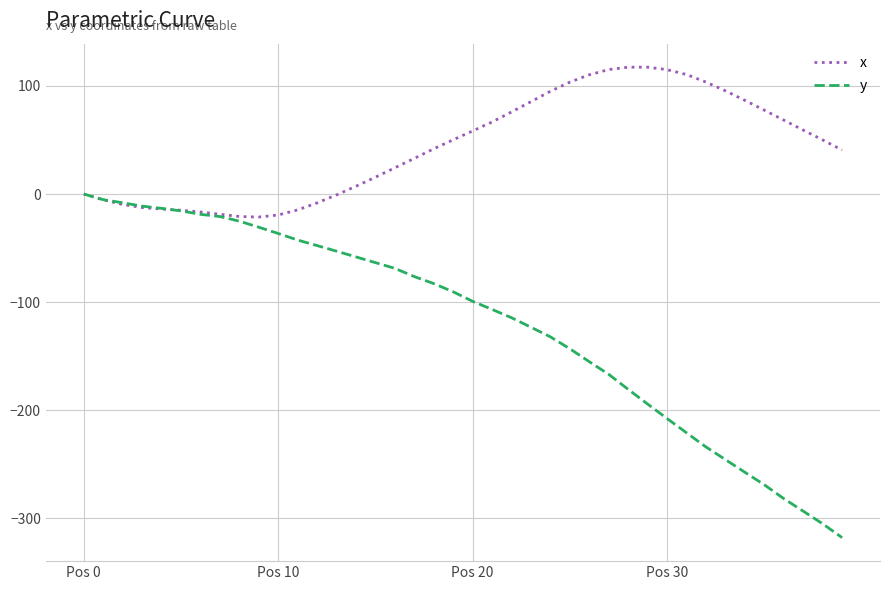

How many lines are shown in the chart?

2